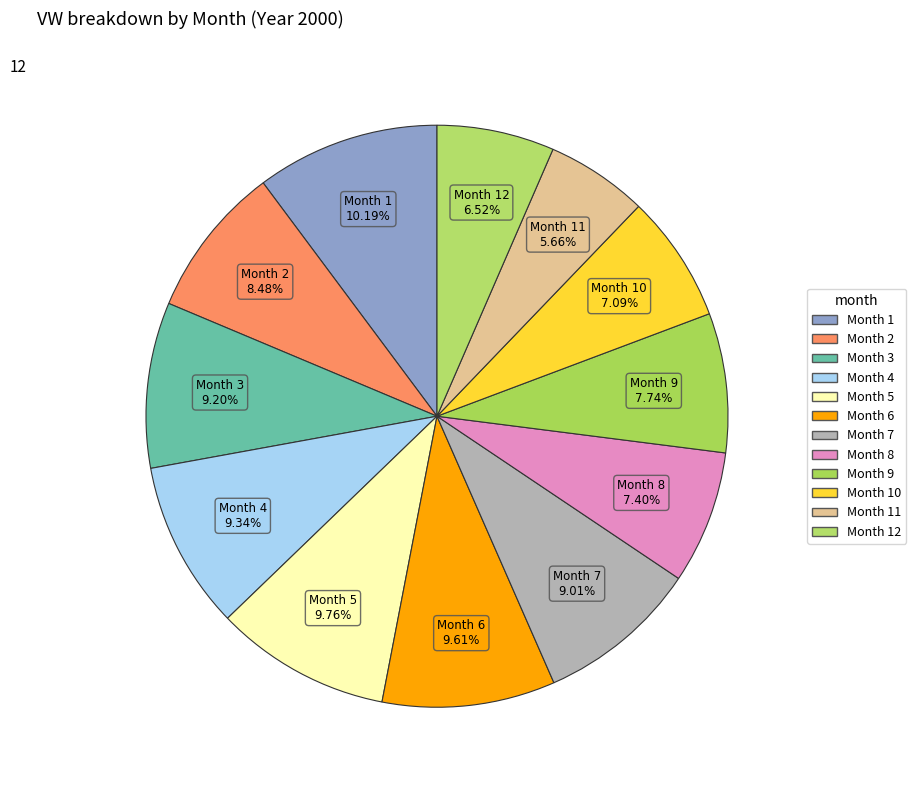

How many segments does this pie chart have?

12